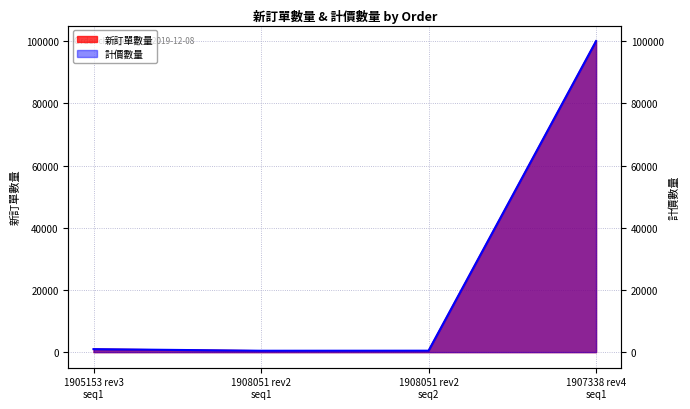

Rank the series by their maximum value, from highest to lowest.

新訂單數量, 計價數量